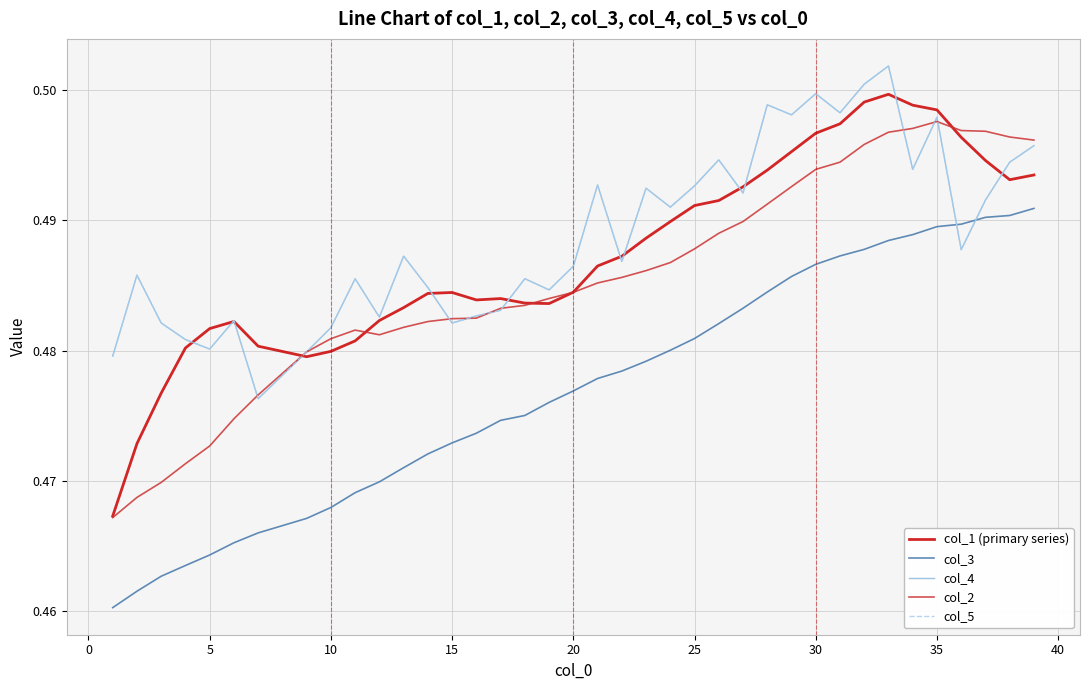

Does the chart display data point markers on the line(s)?

No